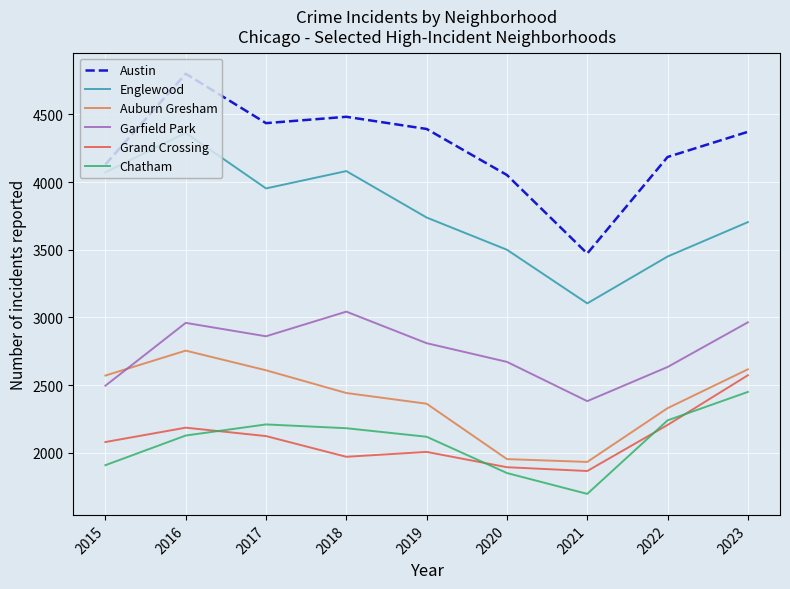

What is the total value across all series at 2019?

17429